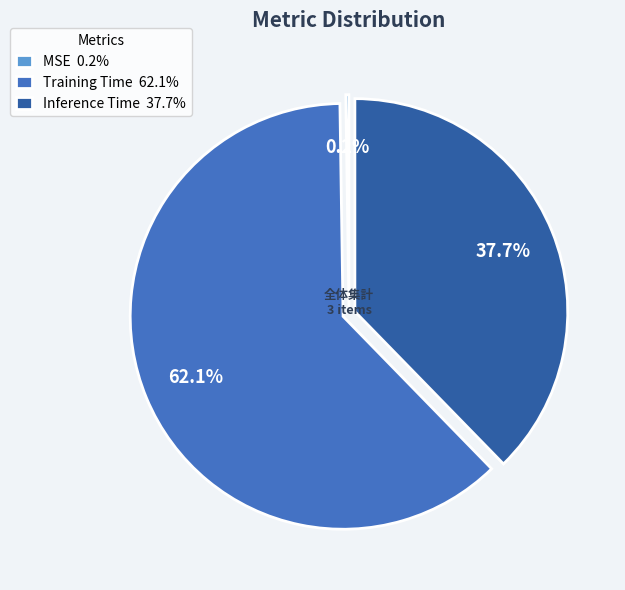

What is the ratio of the value at Inference Time 37.7% to the value at Training Time 62.1%?

0.6